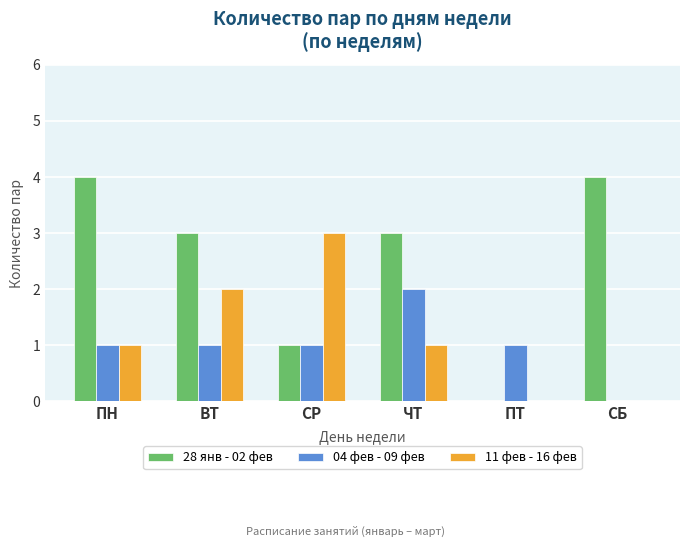

What is the total value across all series at ЧТ?

6